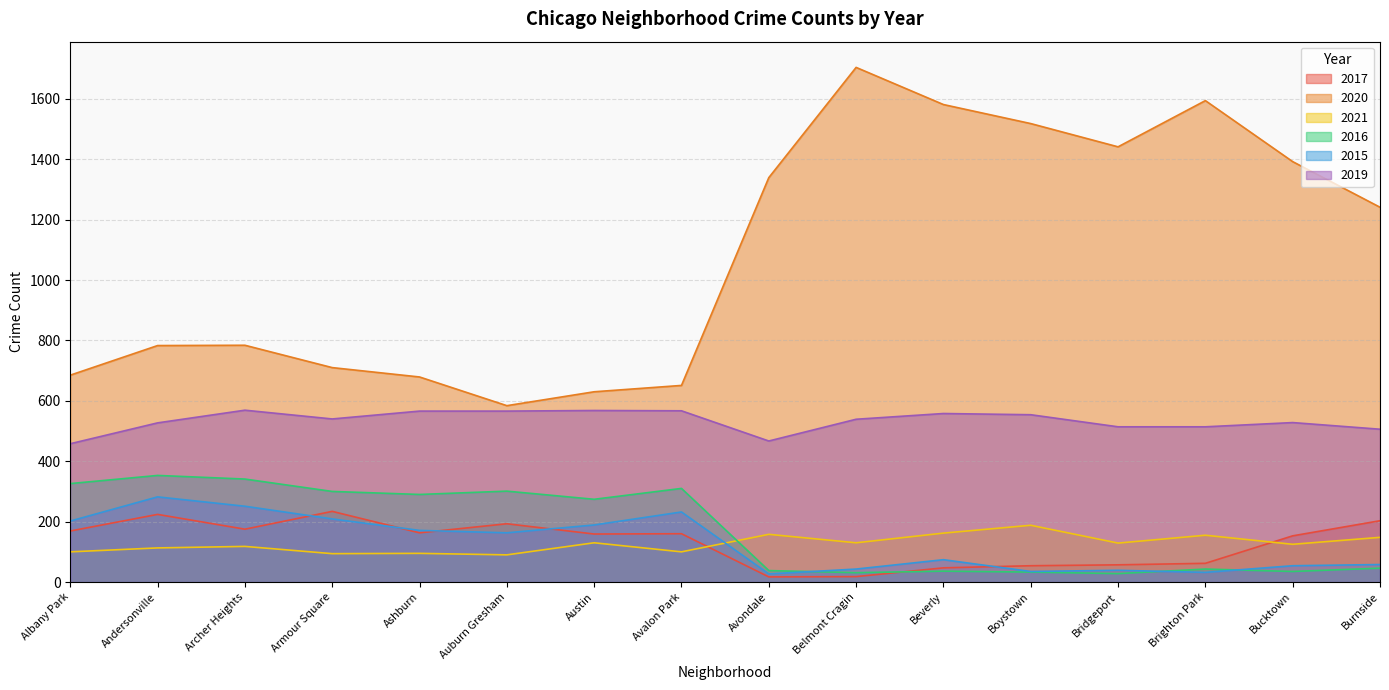

At which category does the chart reach its peak across all series?

Belmont Cragin